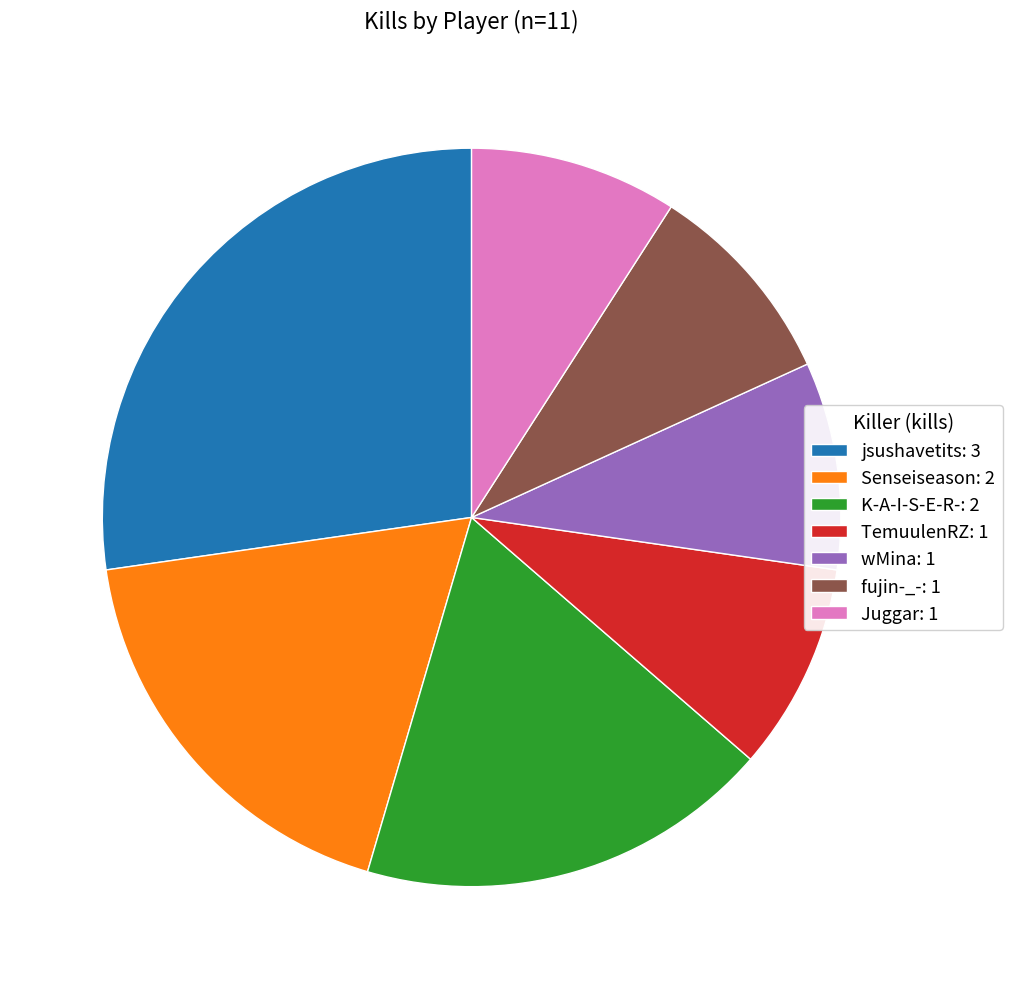

What is the largest slice in the pie chart?

jsushavetits